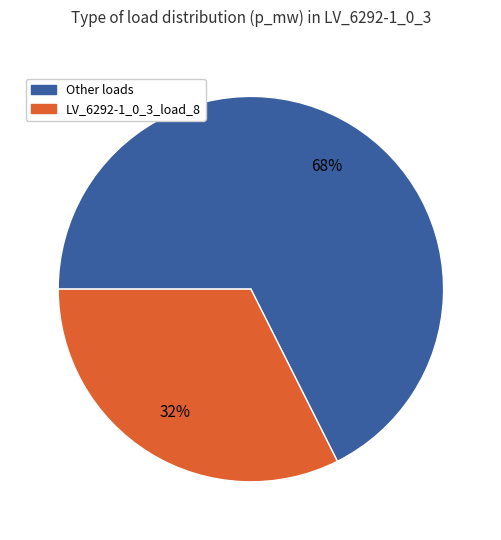

To the nearest percent, what is the average slice percentage?

50%